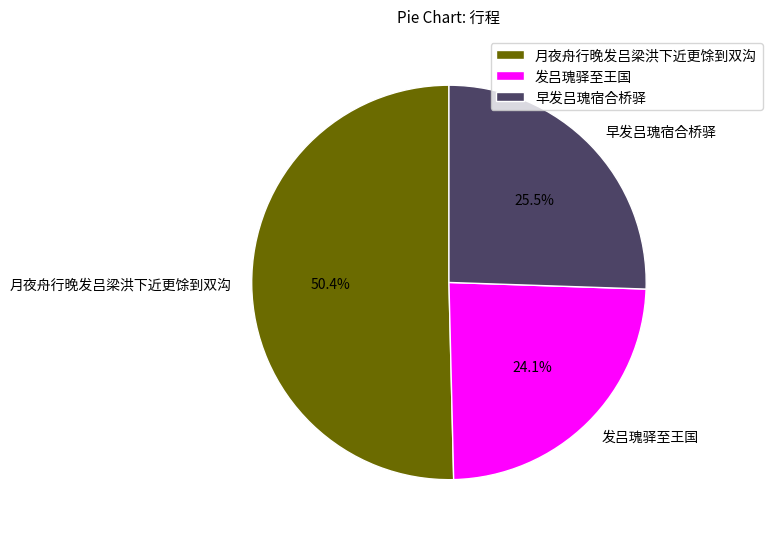

Which category has the biggest portion of the pie?

月夜舟行晚发吕梁洪下近更馀到双沟